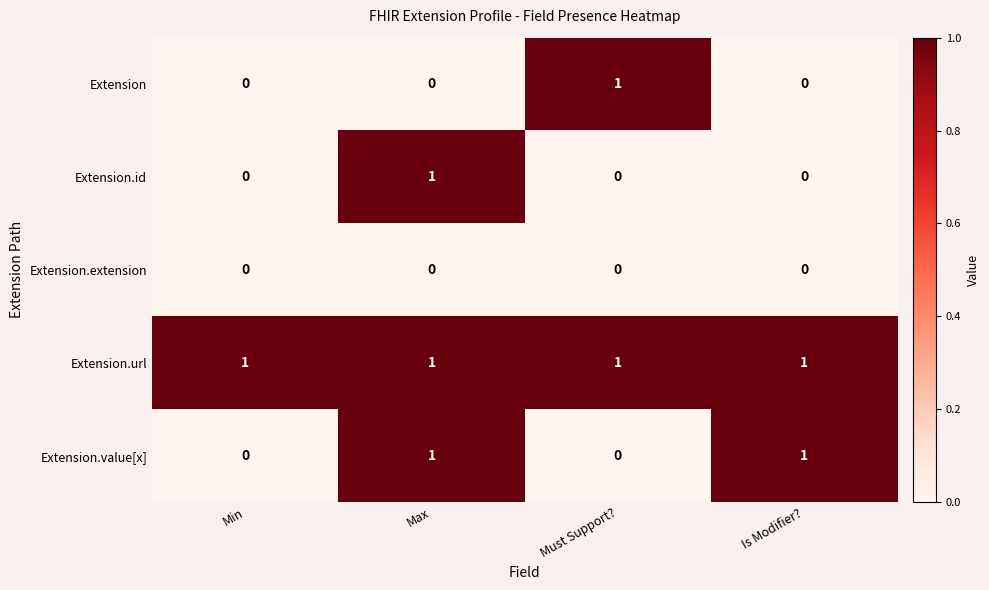

The Extension.extension series shows 0 at Min. True or false?

True